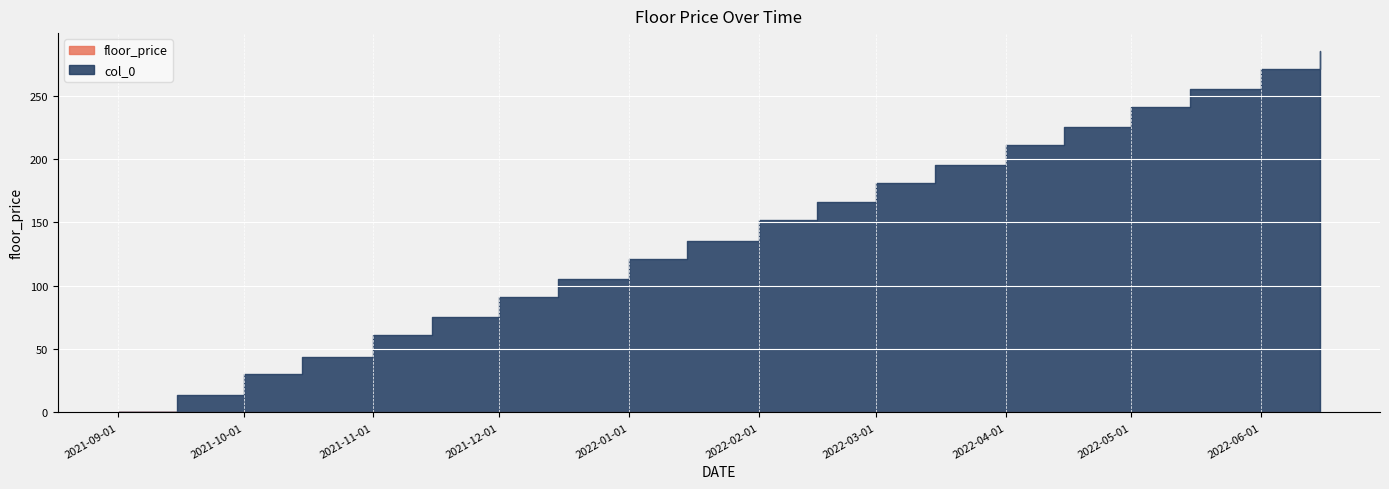

What position from the right is 2022-04-15?

5